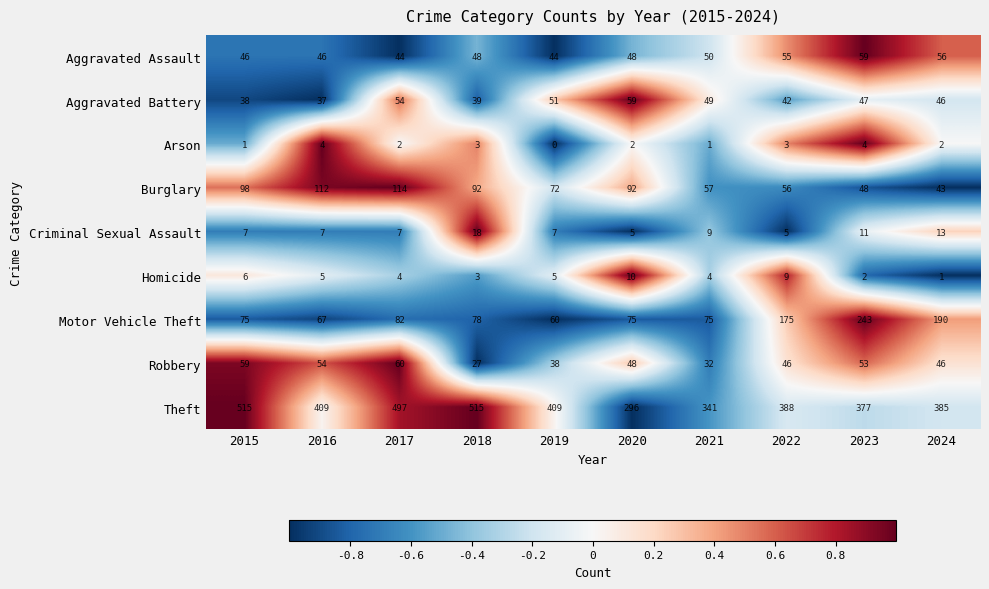

How many categories are shown in the chart?

10